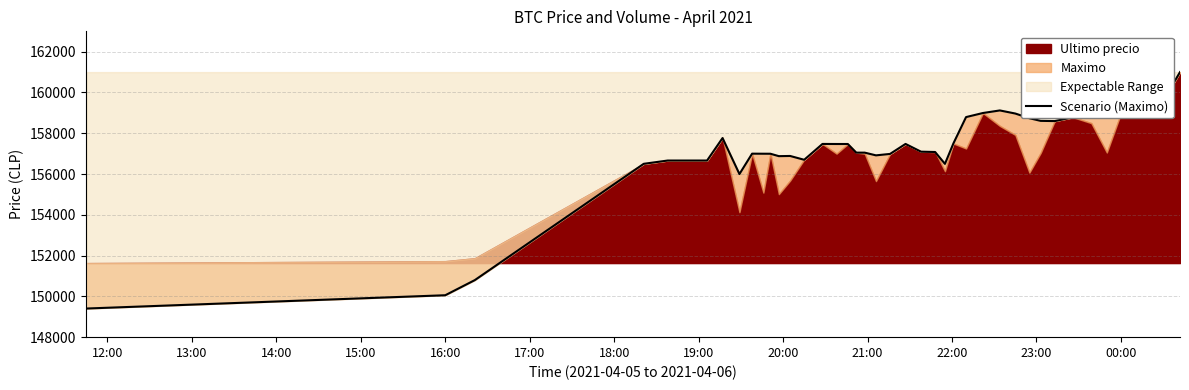

Does the chart display data point markers on the line(s)?

No